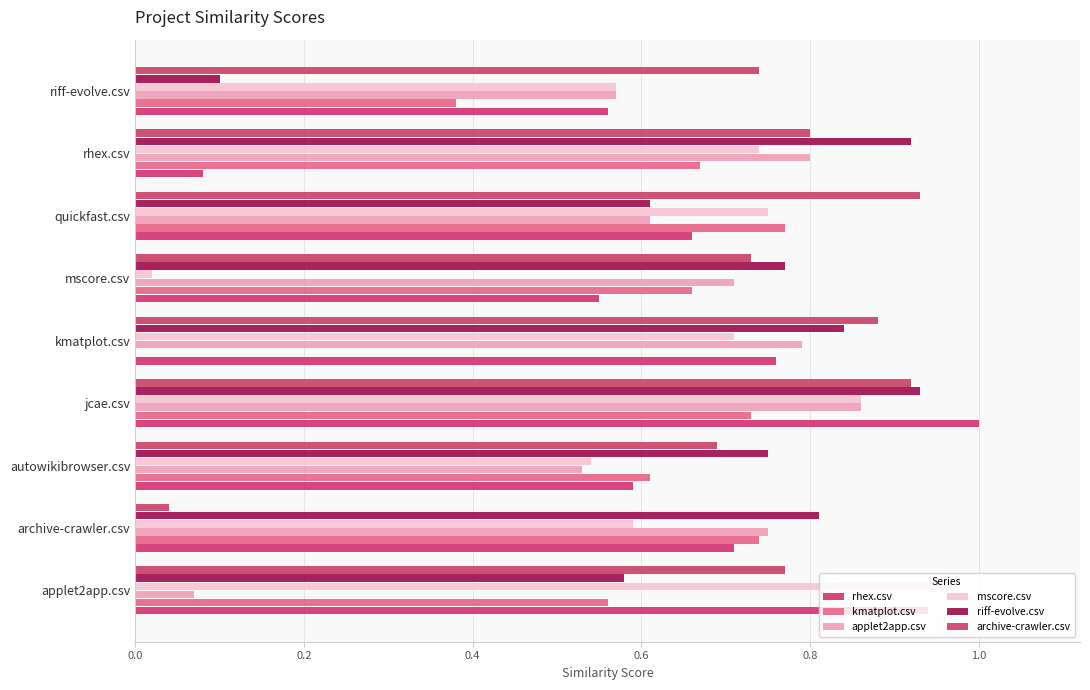

How many values in the kmatplot.csv series exceed 0?

8